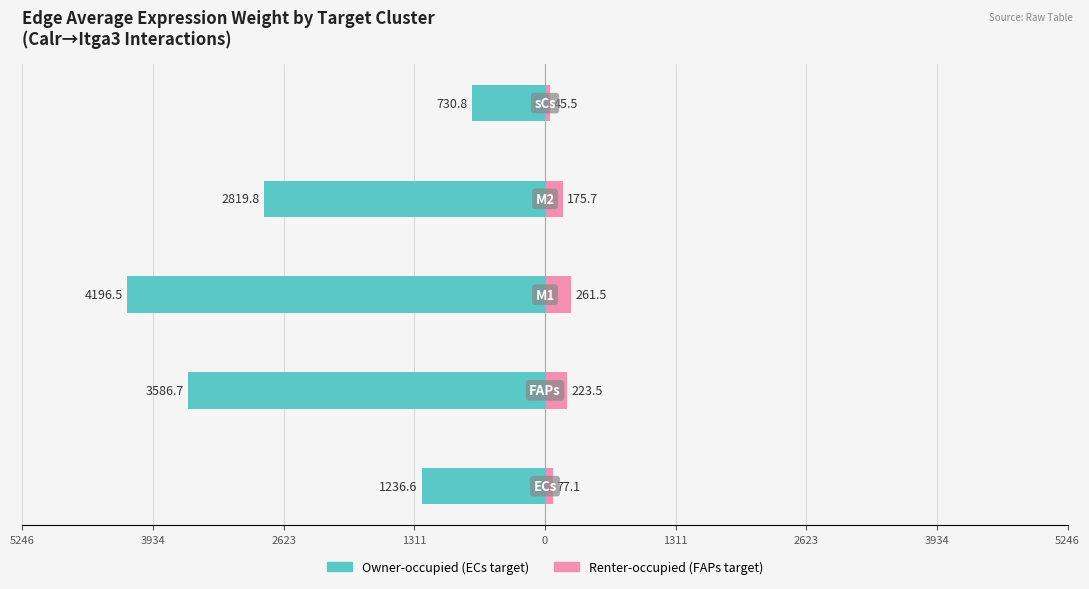

At how many categories does at least one series exceed -2705?

5